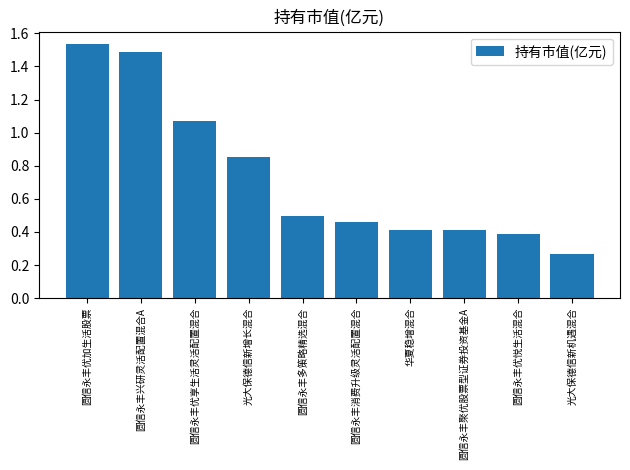

The chart shows a value of 0.6 at 光大保德信新增长混合. True or false?

False